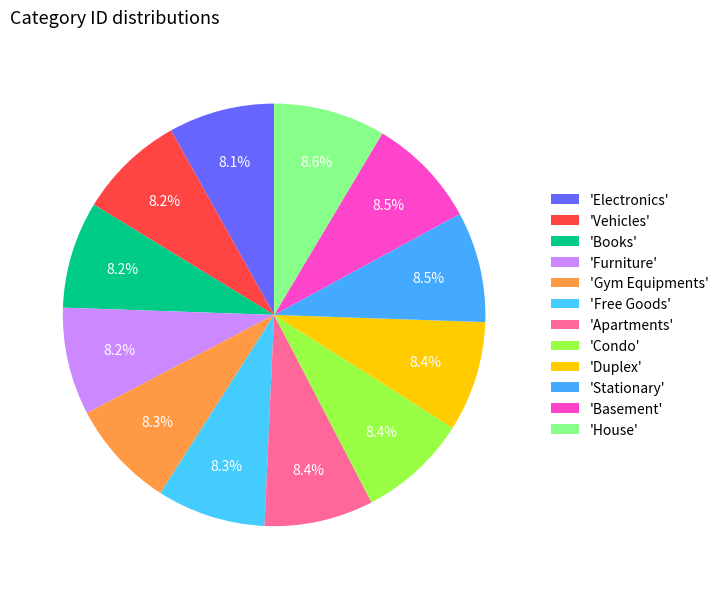

How many slices are in this pie chart?

12